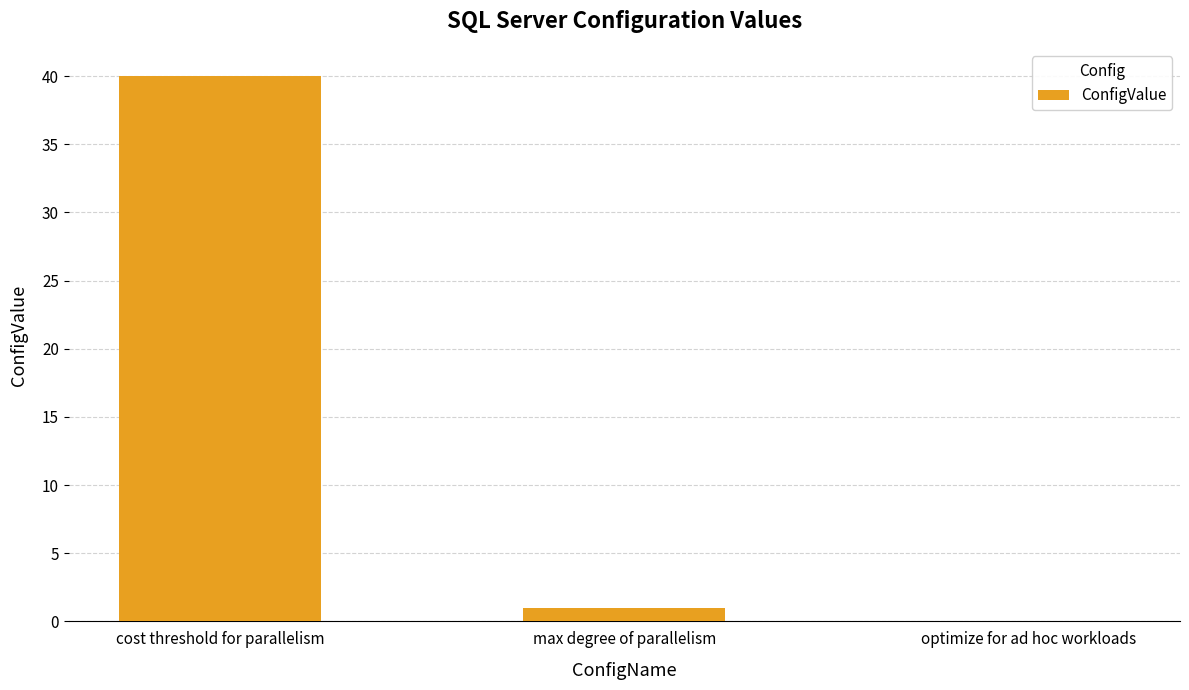

What is the maximum value shown in the chart?

40